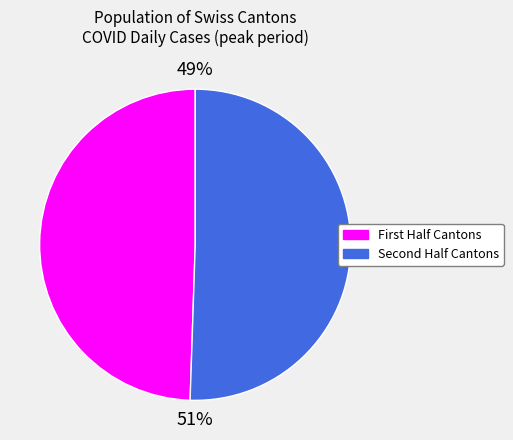

To the nearest percent, what is the average slice percentage?

50%